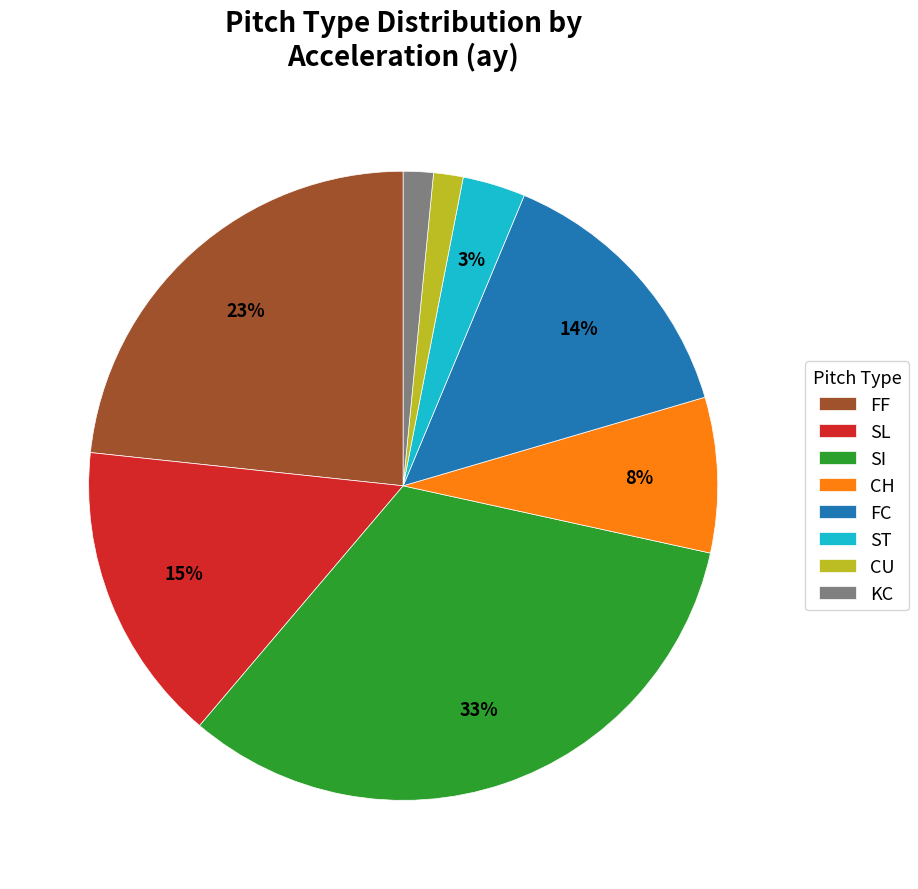

What is the ratio of the value at FC to the value at CH?

1.8